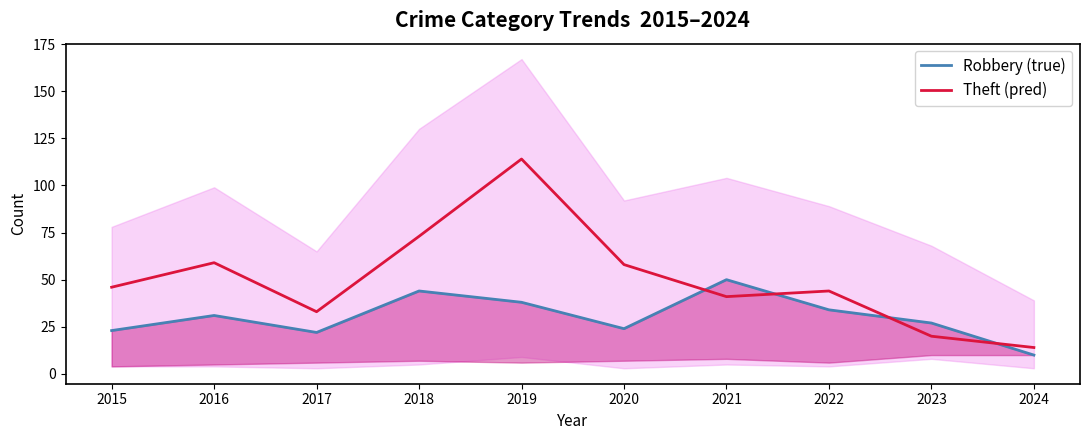

What is the approximate value of Theft (pred) at 2018, to the nearest 50?

50